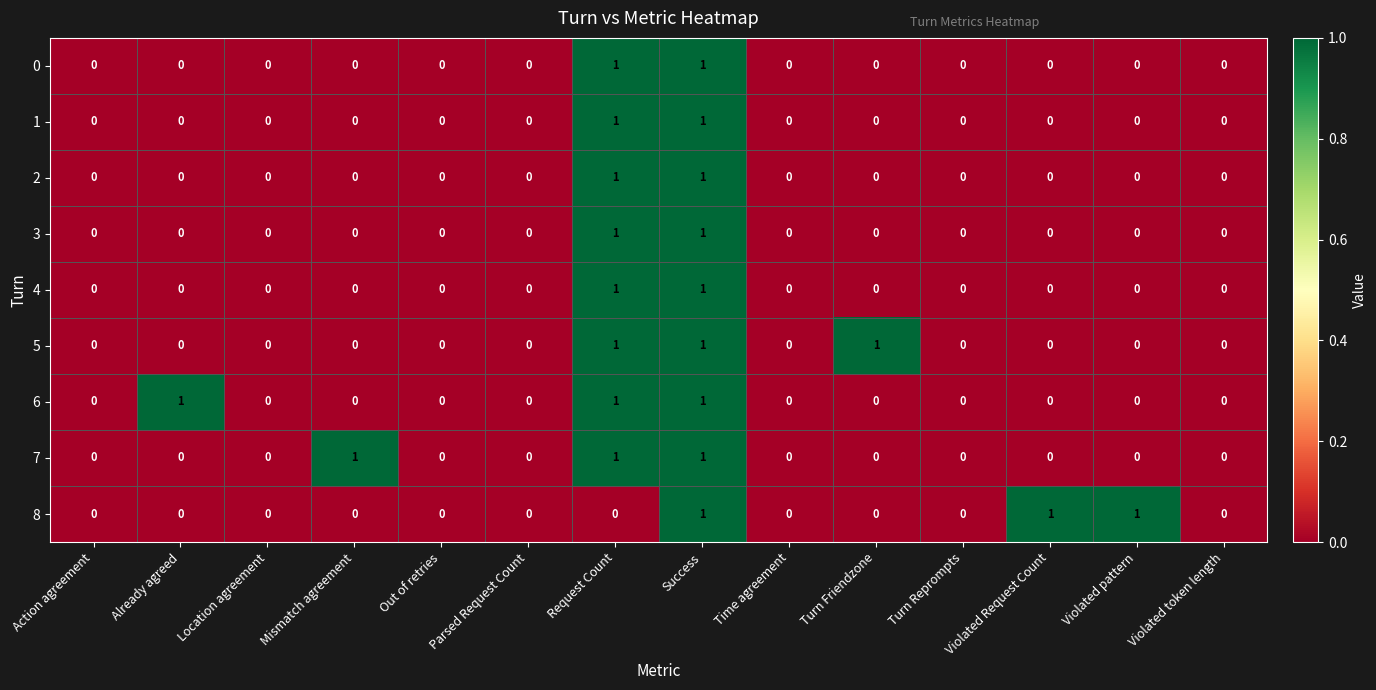

What is the maximum value shown in the chart?

1